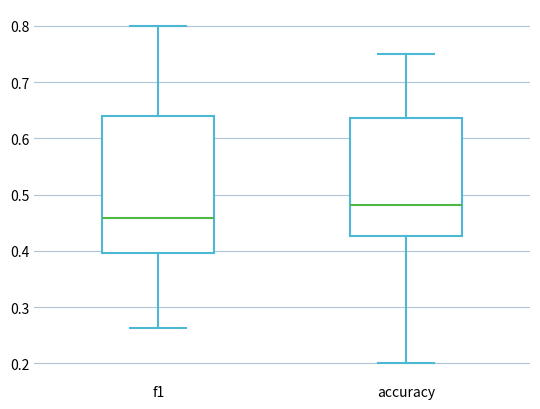

Reading left to right, transcribe this box plot: for each box, give where its median line is, the range the box spans, and where its two whiskers end, as read against the y-axis. The values are not printed on the chart, so give them approximately, as read against the axis.

f1: median 0.46, box 0.40 to 0.64, whiskers 0.26 to 0.80
accuracy: median 0.48, box 0.43 to 0.64, whiskers 0.20 to 0.75